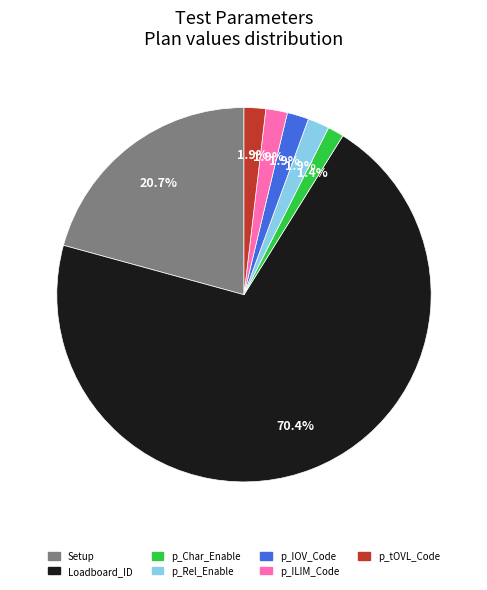

What is the majority slice?

Loadboard_ID